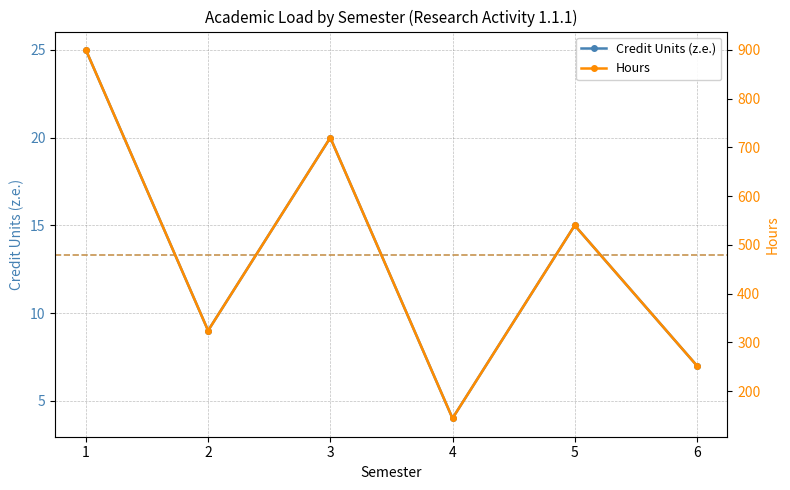

Reading left to right, what are all the values shown in this chart?

Credit Units (z.e.): 1=25	2=9	3=20	4=4	5=15	6=7
Hours: 1=900	2=324	3=720	4=144	5=540	6=252